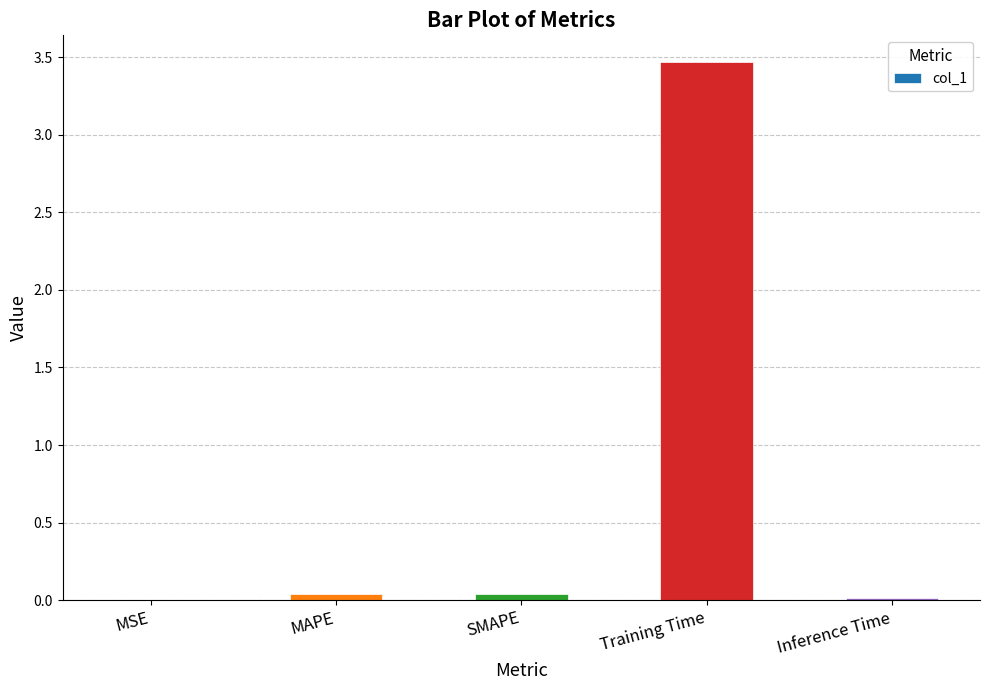

What is the sum of all values?

3.6